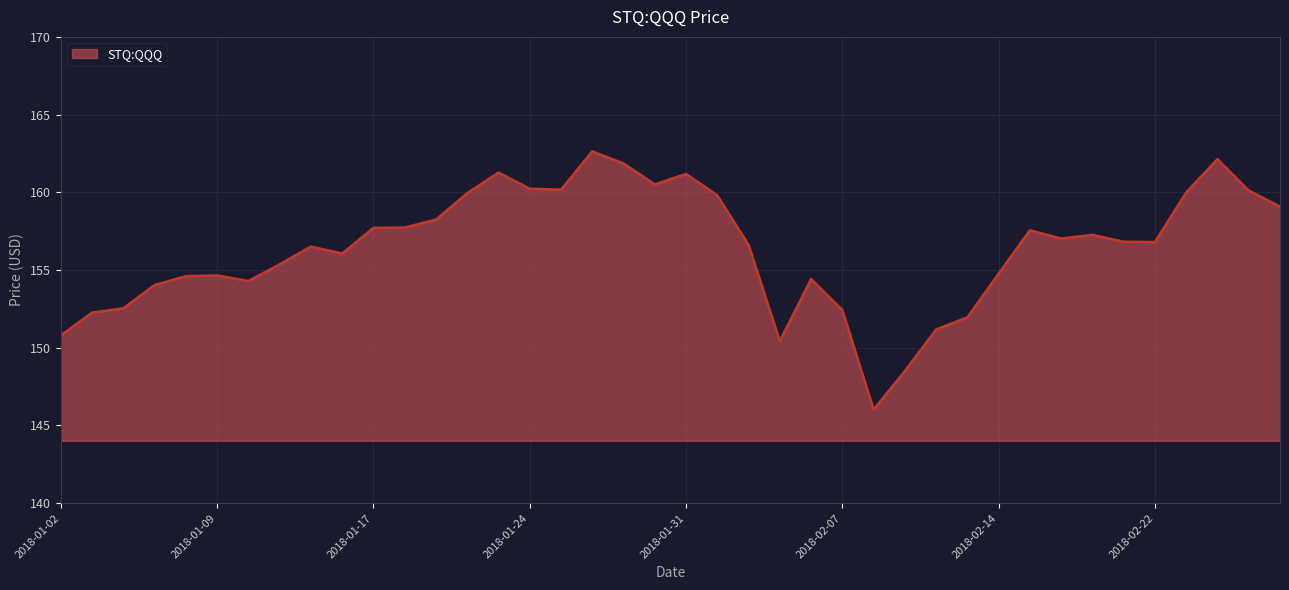

What is the maximum value shown in the chart?

162.6